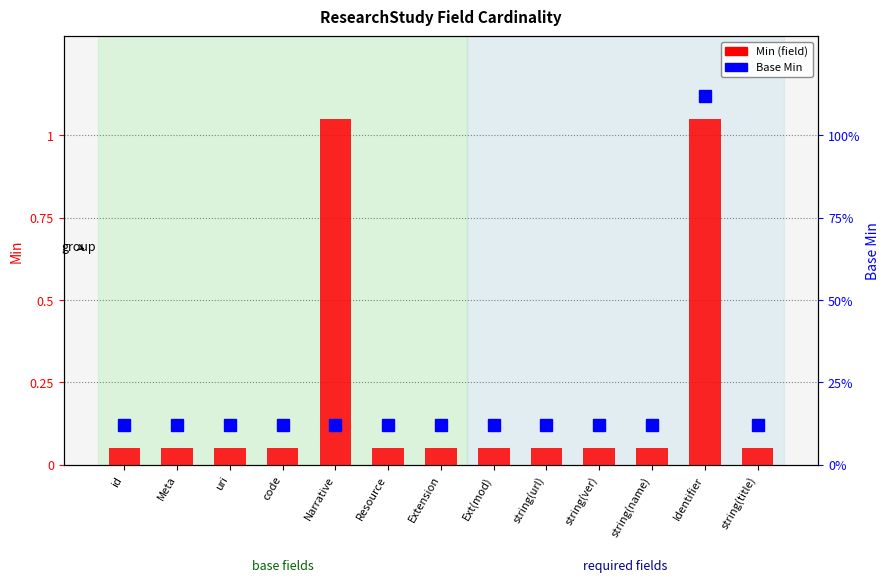

What position from the right is Extension?

7